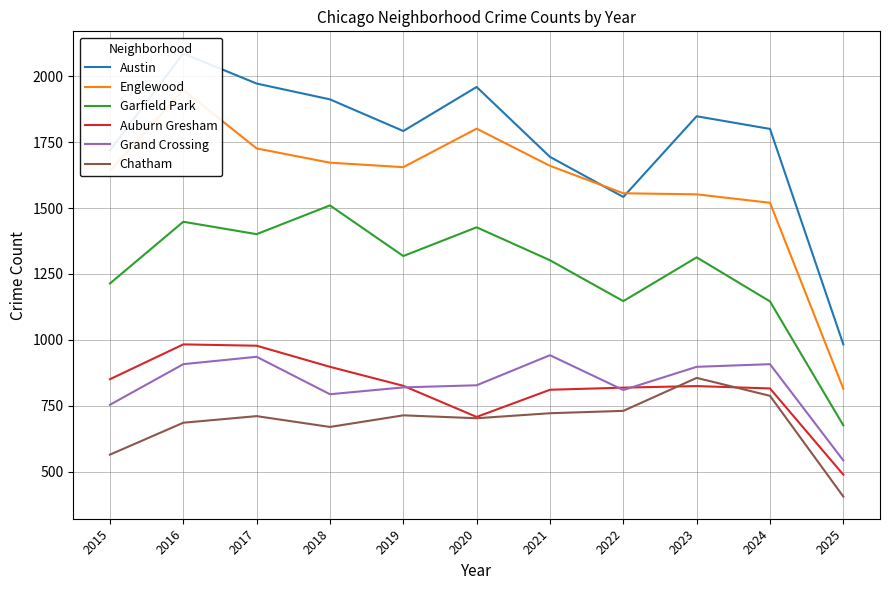

Which series has the widest spread of values?

Englewood